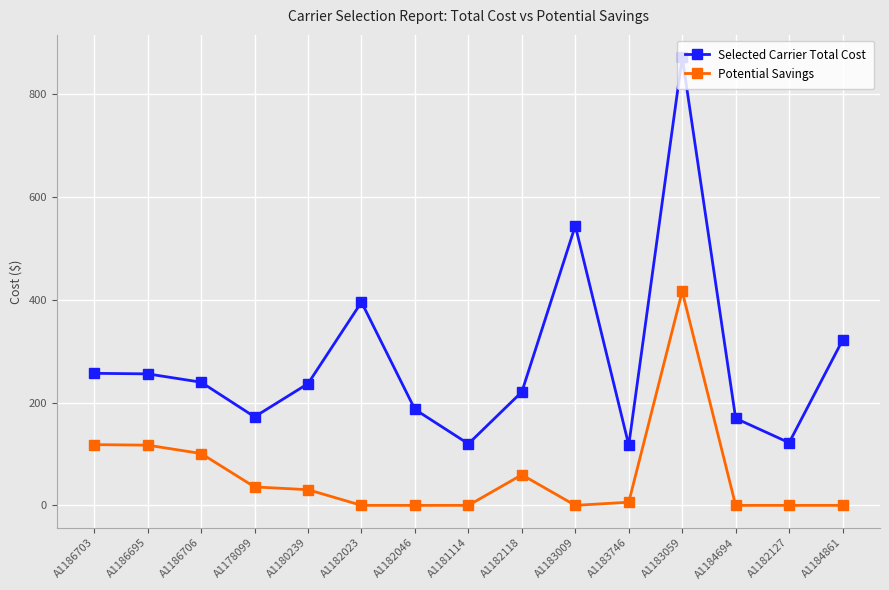

How many values in the Selected Carrier Total Cost series are below 236?

7